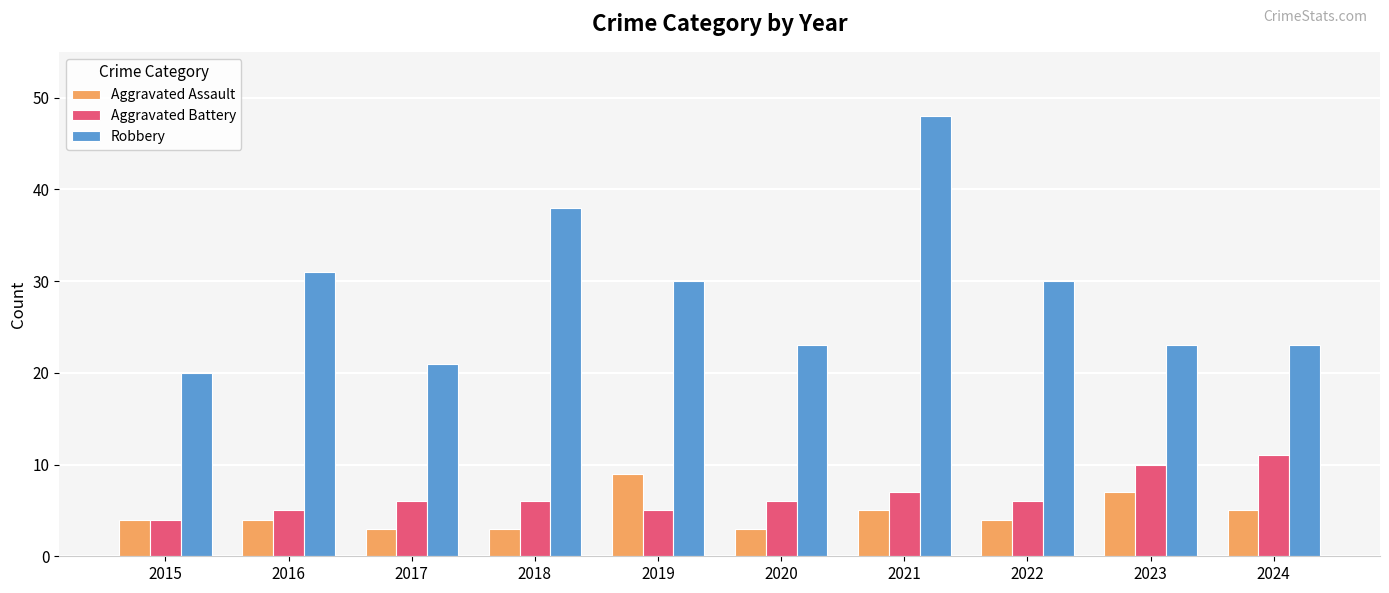

How many categories are shown in the chart?

10